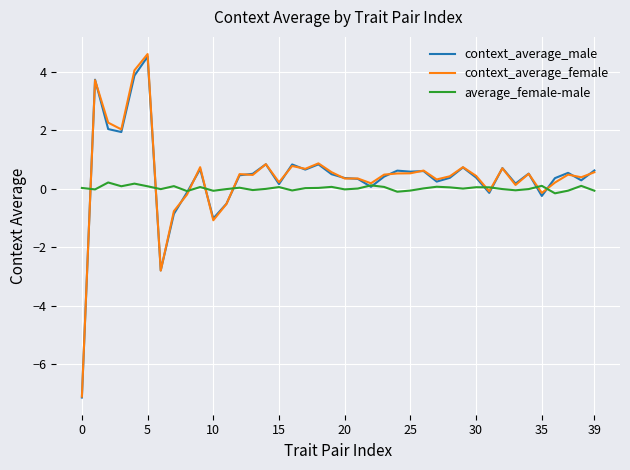

What is the difference between the maximum and minimum values in the context_average_female series?

11.7